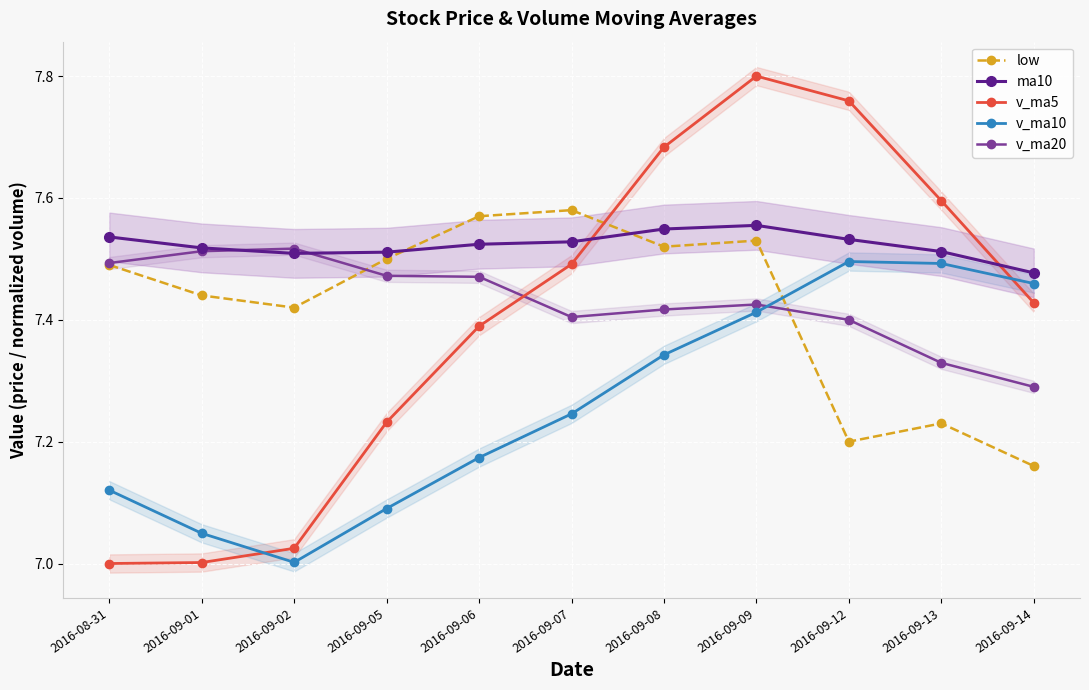

Which series has the largest range (max minus min)?

v_ma5